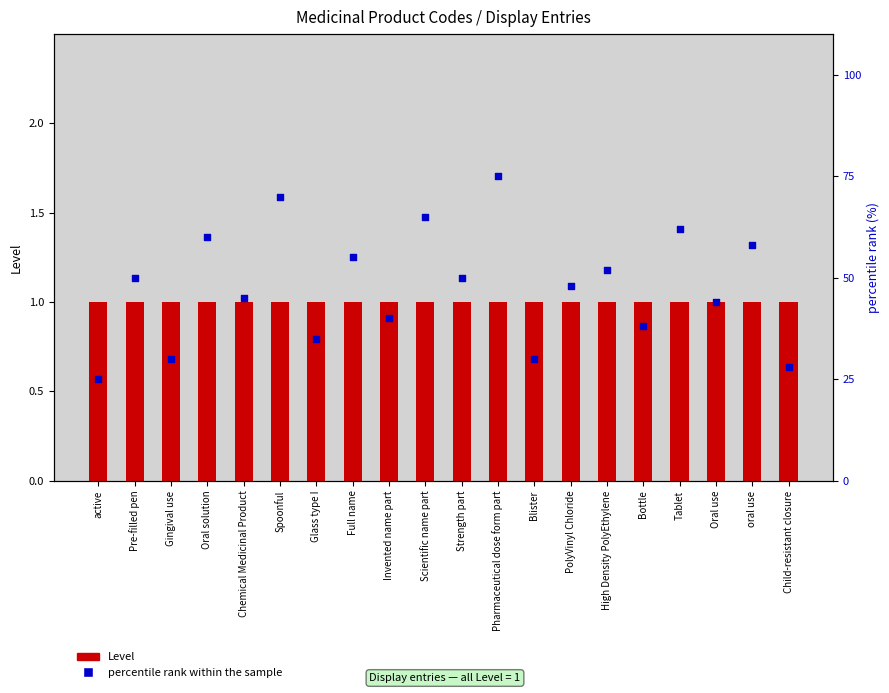

Is the value of percentile rank within the sample at Pre-filled pen greater than the value of Level (count) at Bottle?

Yes